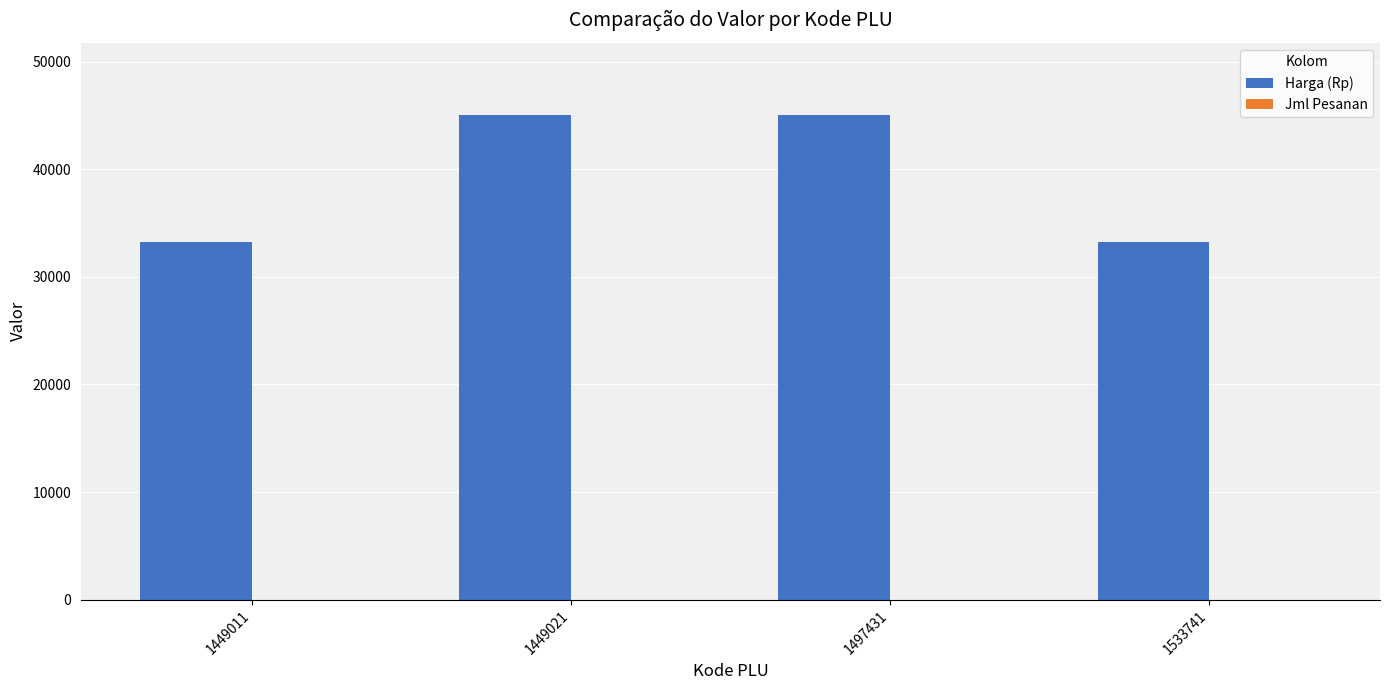

Which series has the largest total across all categories?

Harga (Rp)